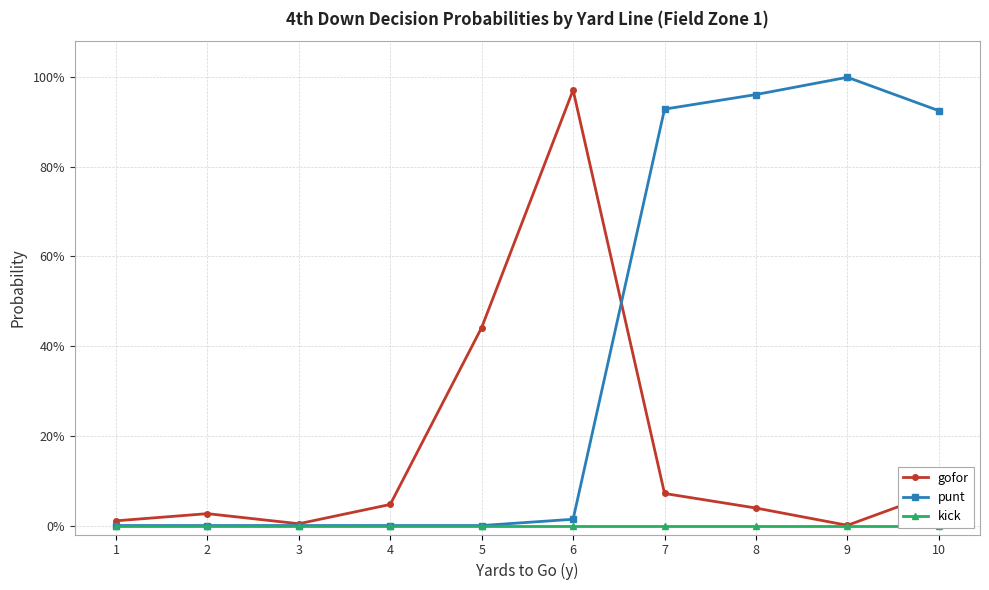

Which category has the lowest value in the kick series?

1